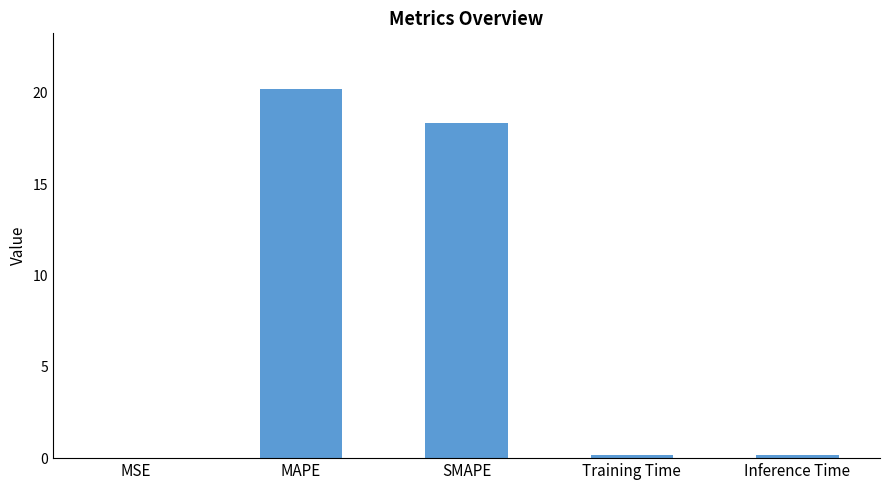

Which has a higher value, MAPE or Inference Time?

MAPE